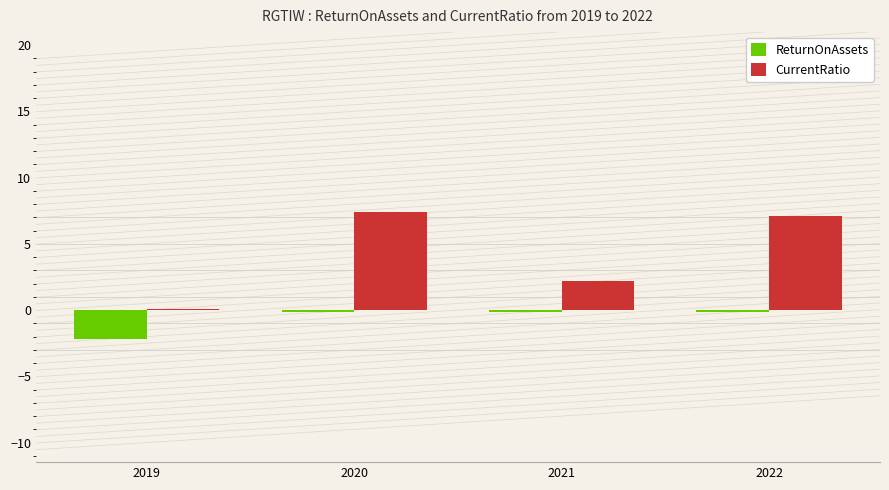

What is the average value of the ReturnOnAssets series?

-0.7